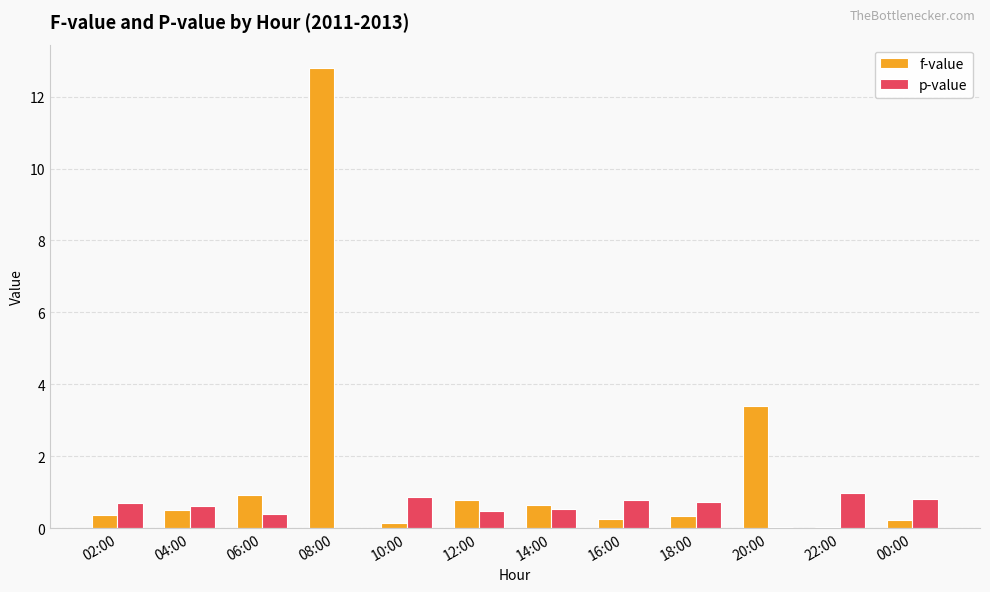

Is the value of f-value at 06:00 greater than the value of p-value at 12:00?

Yes